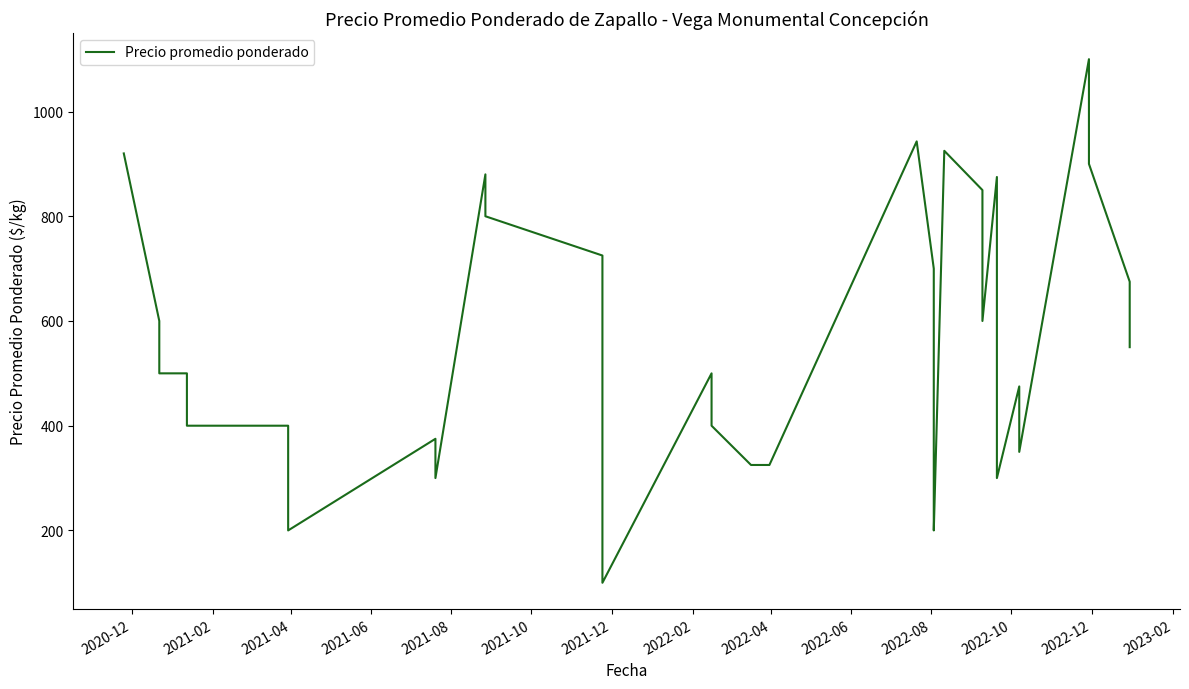

Reading left to right, what are all the values shown in this chart?

920	600	500	500	400	400	300	250	200	375	300	880	800	725	650	155	100	500	400	325	325	325	943	700	500	300	200	925	850	600	875	750	400	300	475	350	1100	900	675	550